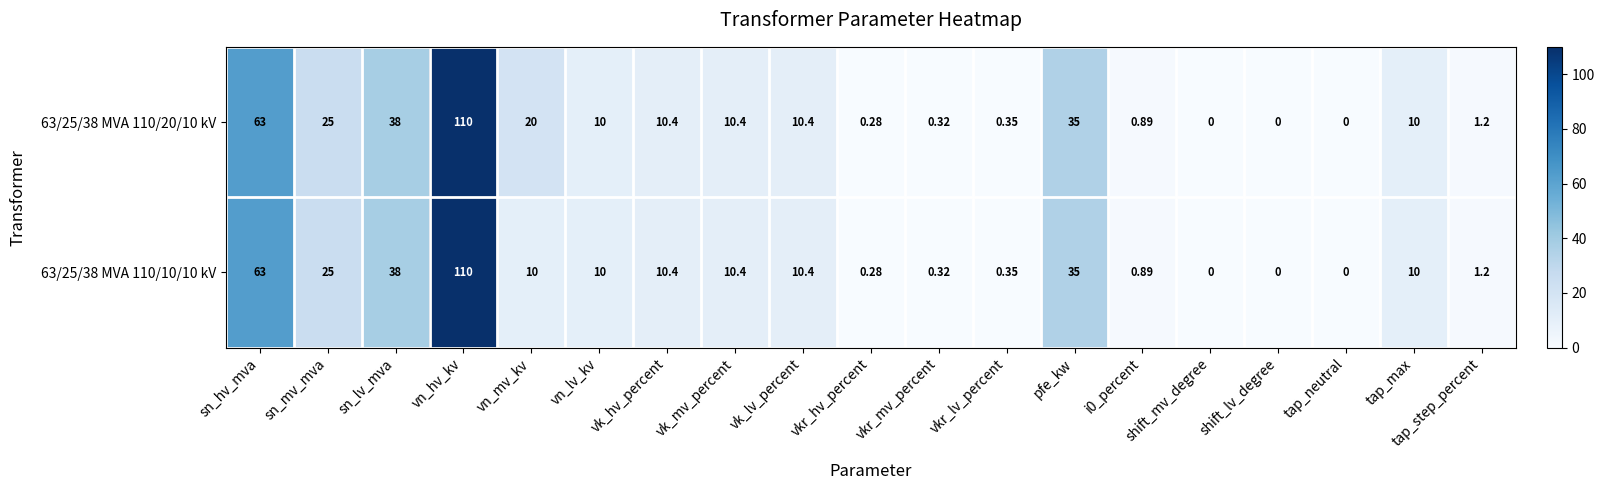

Is the value of 63/25/38 MVA 110/20/10 kV at sn_lv_mva greater than the value of 63/25/38 MVA 110/10/10 kV at vk_hv_percent?

Yes